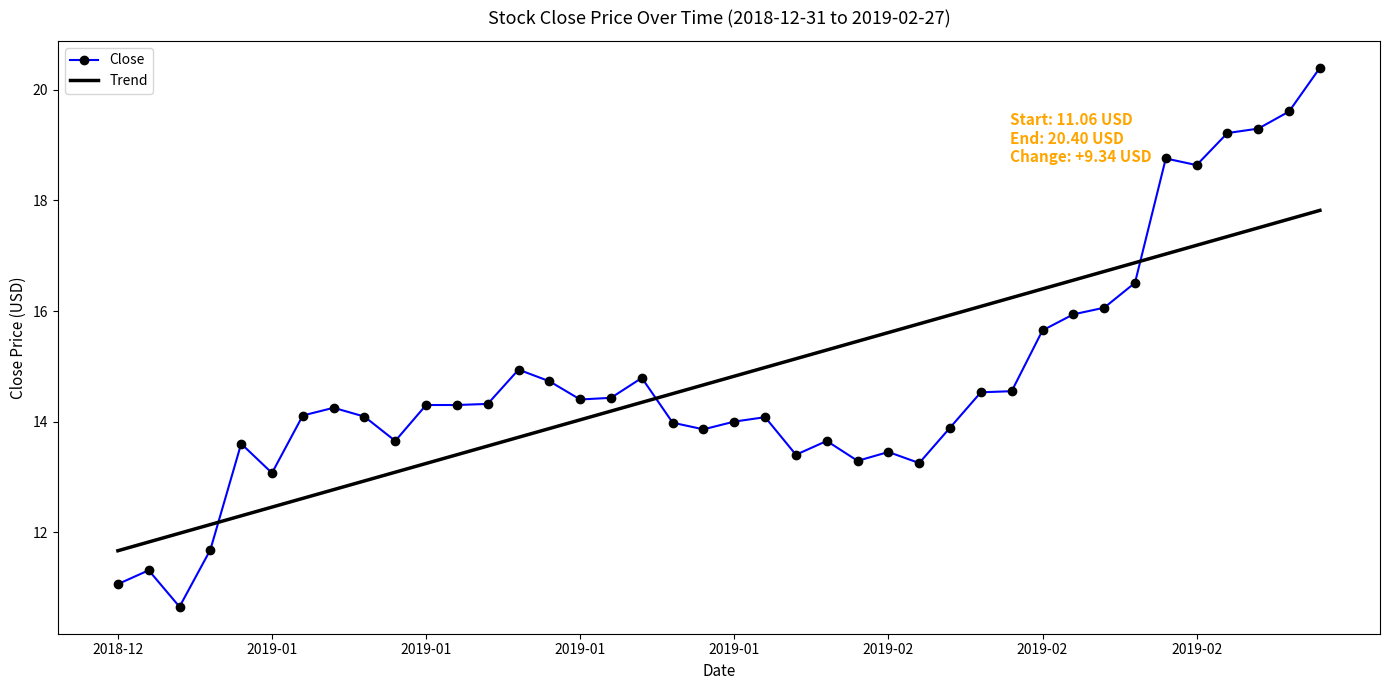

List the series in order of their peak value, lowest first.

Trend, Close